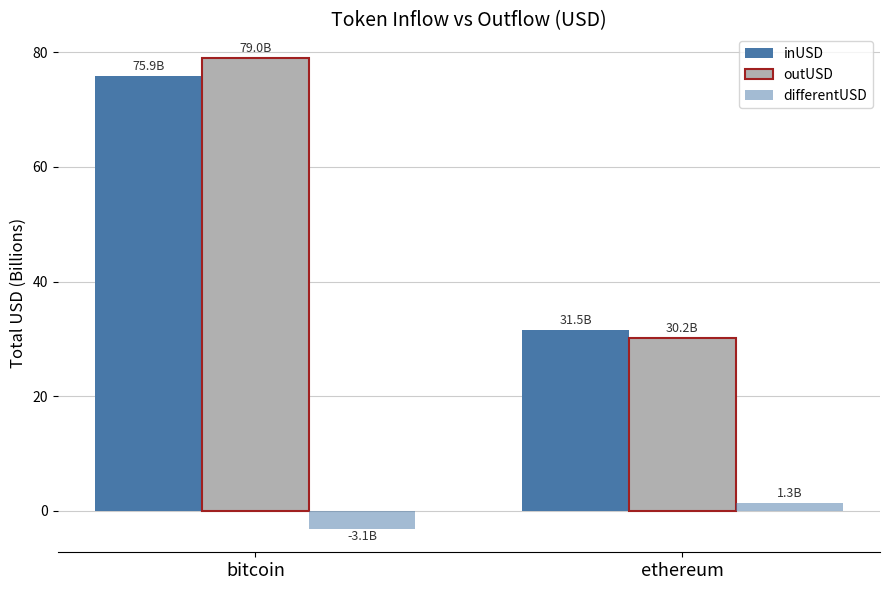

How many bars are there in each group?

3